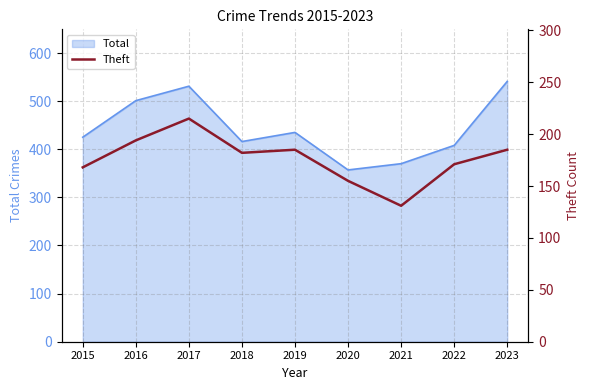

Where does the data first go above 182?

2016